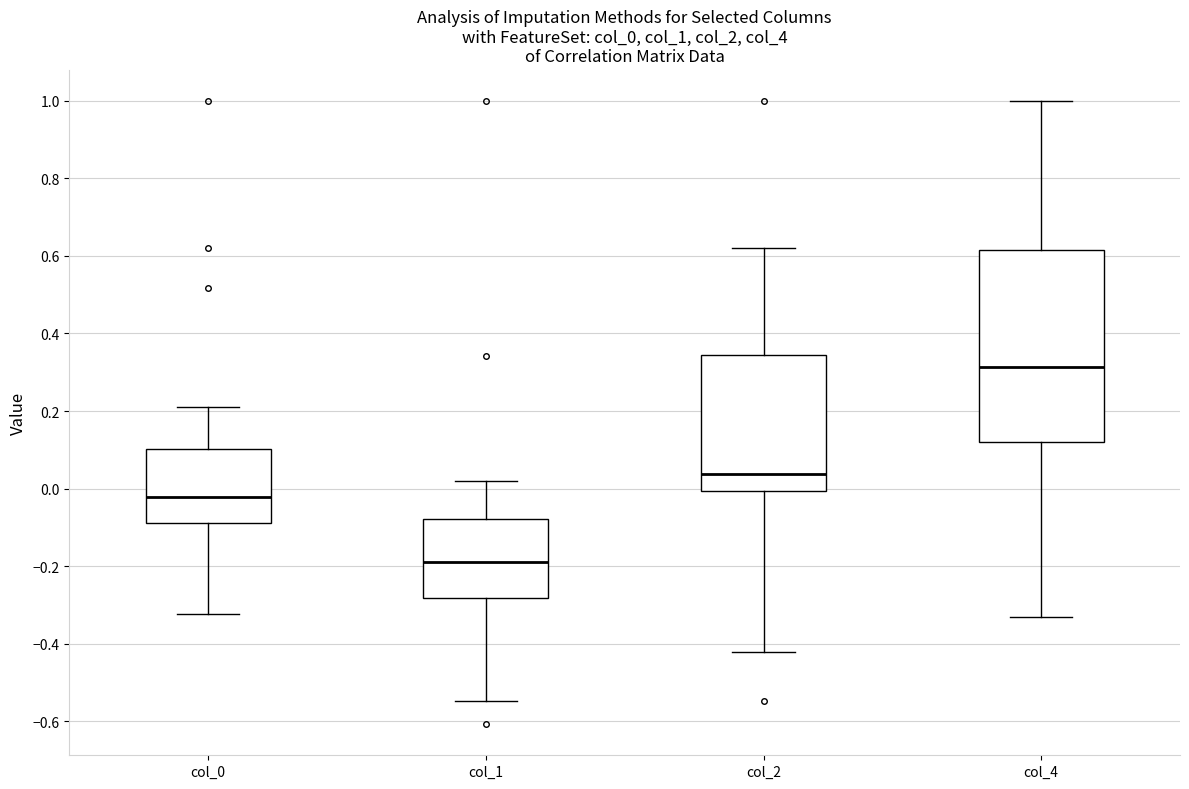

Reading left to right, read every box against the y-axis: the position of its median line, the range the box covers, and the ends of its whiskers. The values are not printed on the chart, so give them approximately, as read against the axis.

col_0: median -0.02, box -0.08 to 0.10, whiskers -0.32 to 0.22
col_1: median -0.20, box -0.28 to -0.08, whiskers -0.54 to 0.02
col_2: median 0.04, box 0.00 to 0.34, whiskers -0.42 to 0.62
col_4: median 0.32, box 0.12 to 0.62, whiskers -0.34 to 1.00